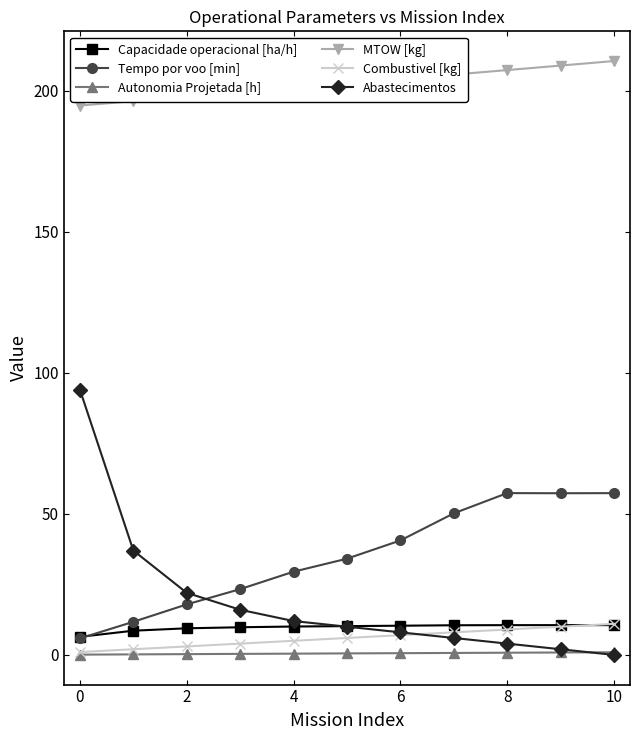

Does the chart have visible grid lines?

No